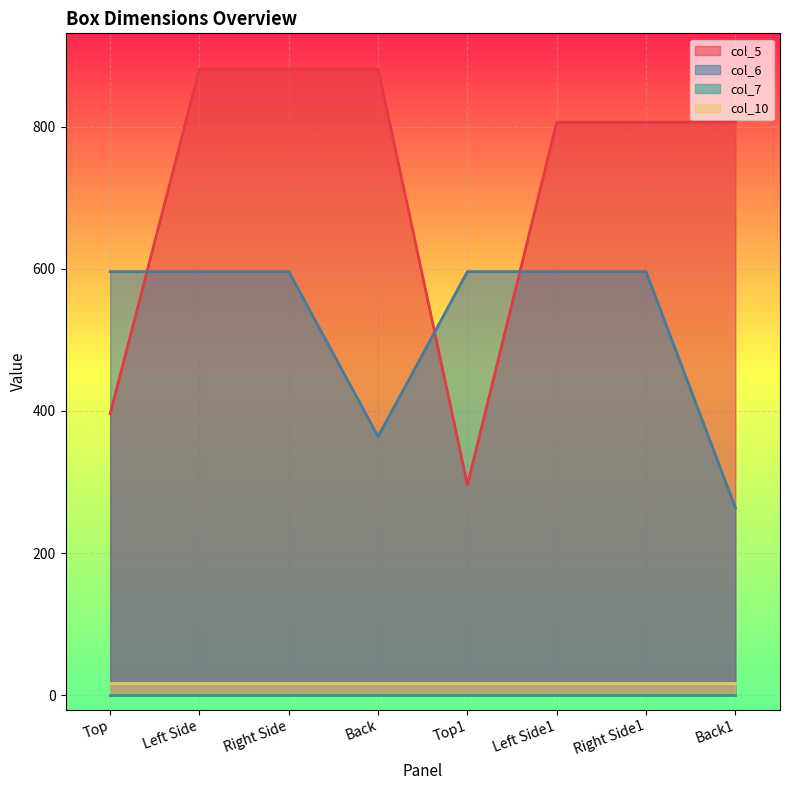

Which series has the largest range (max minus min)?

col_5